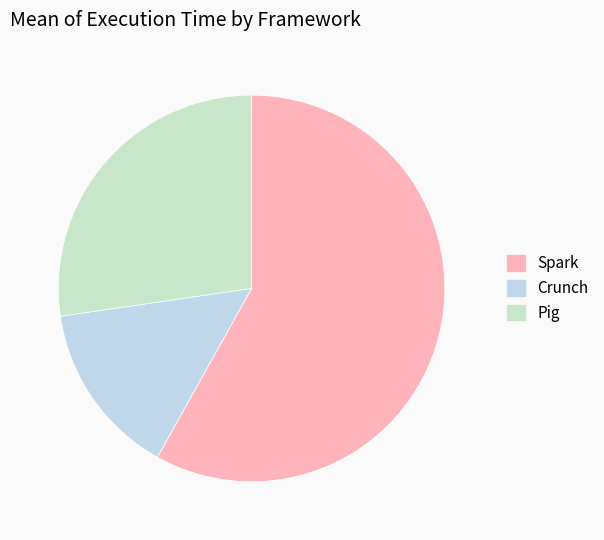

True or false: Spark accounts for 59% of the total.

True